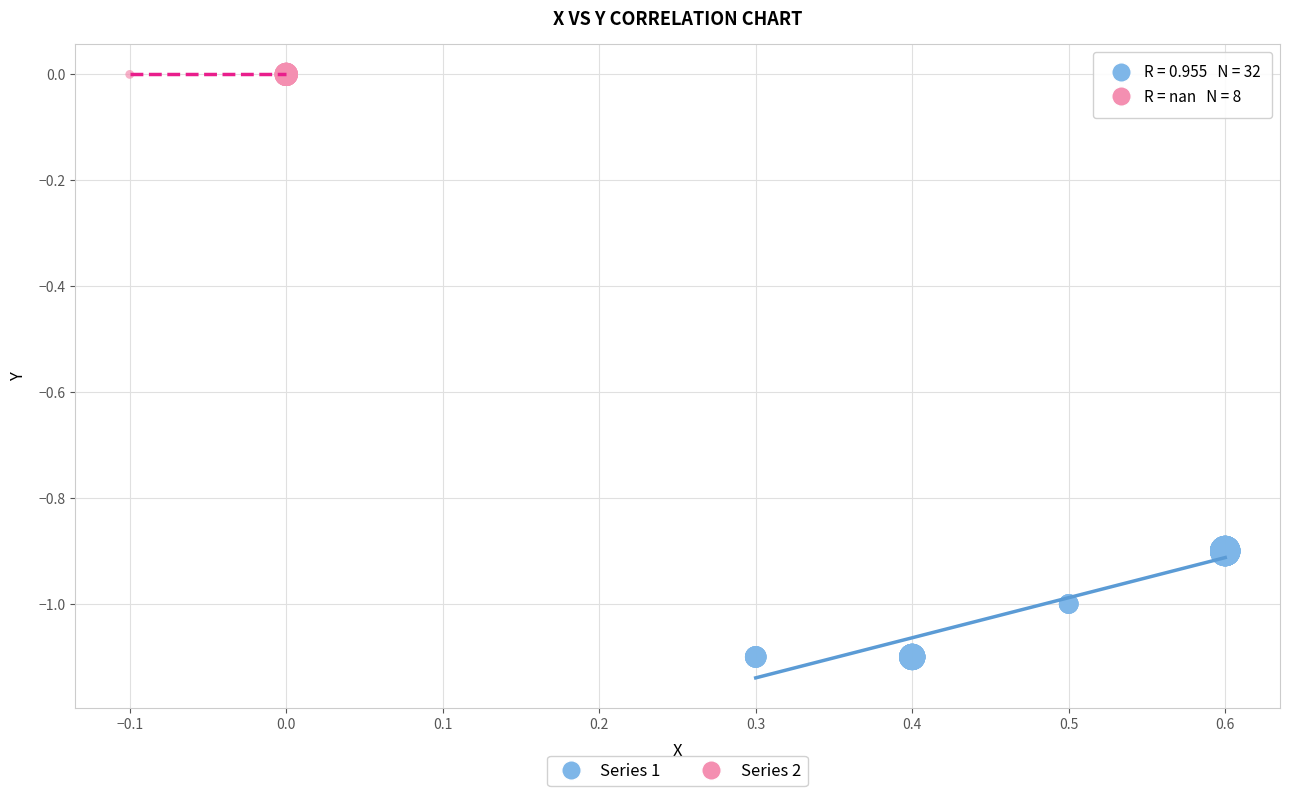

Which series contains the highest Y value?

Series 2